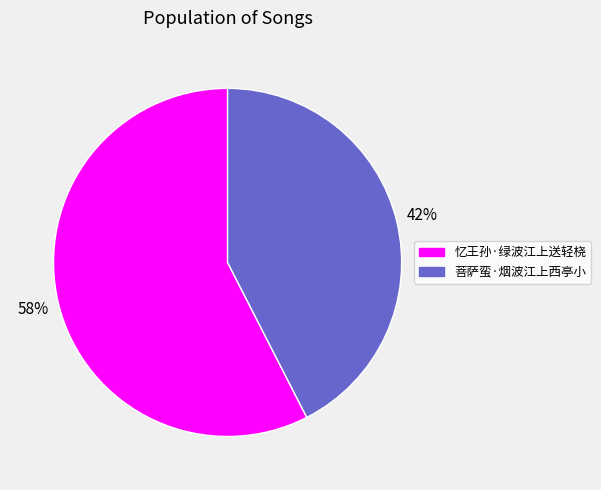

True or false: 忆王孙·绿波江上送轻桡 accounts for 58% of the total.

True